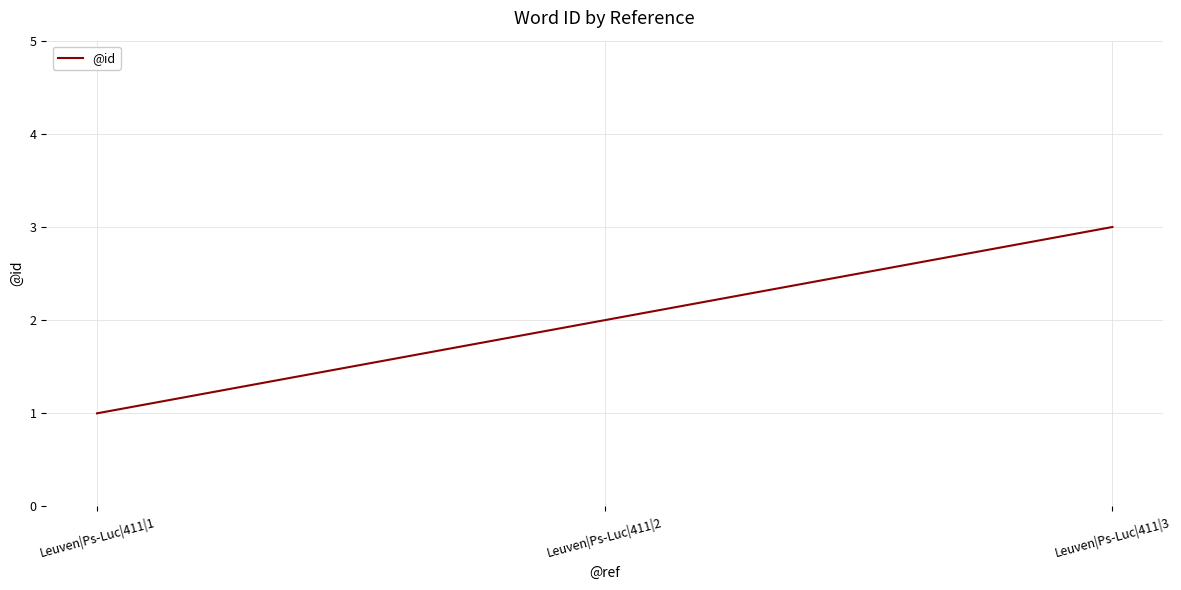

Where is the data nearest to the value 2?

Leuven|Ps-Luc|411|2